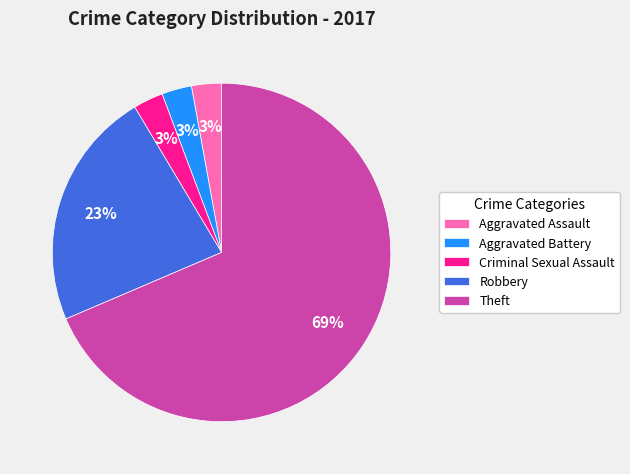

To the nearest percent, what percentage of the pie is Criminal Sexual Assault?

3%